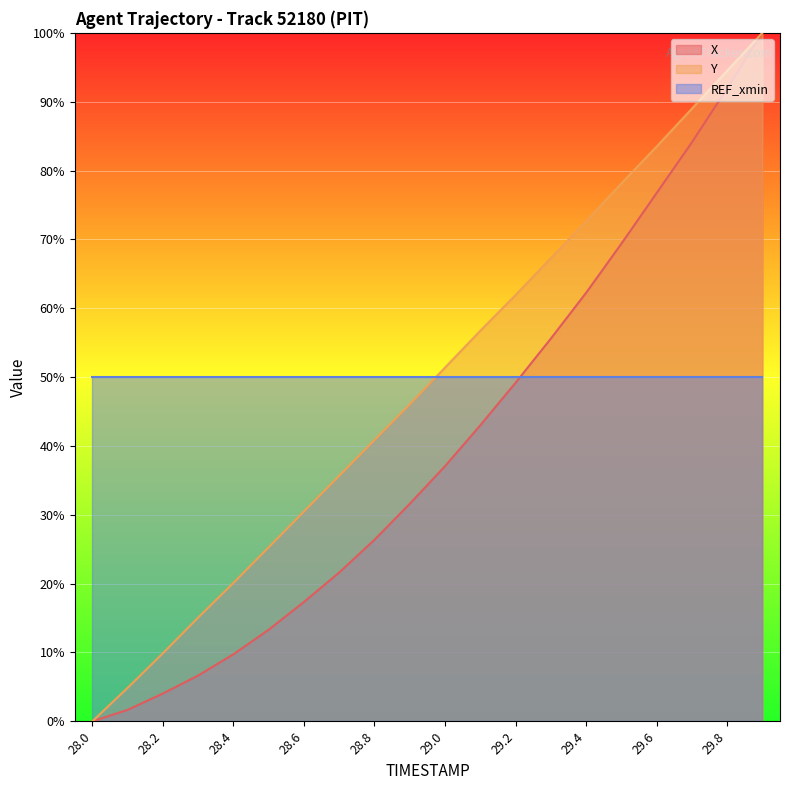

What are all the series names shown in the legend?

X, Y, REF_xmin